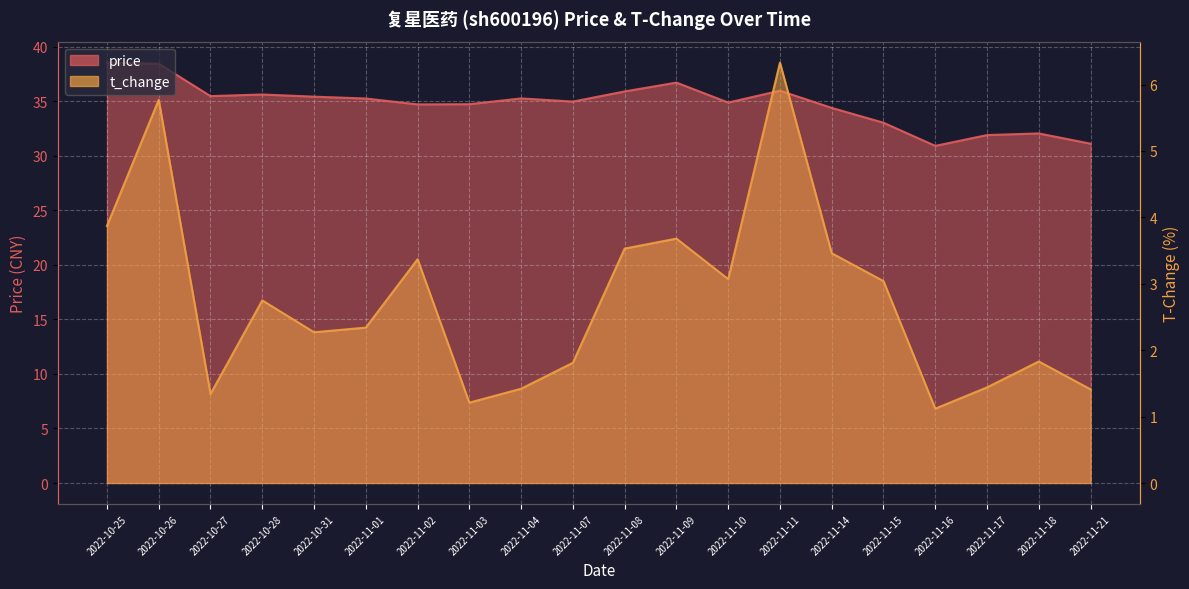

True or false: price and t_change intersect in this chart.

False